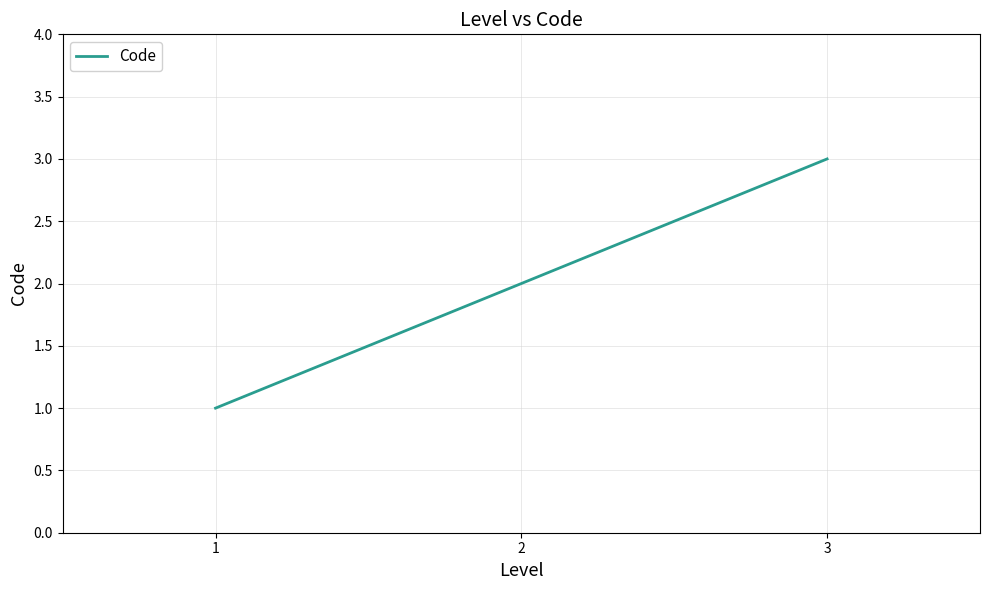

Reading left to right, extract all data points from this chart.

1=1	2=2	3=3